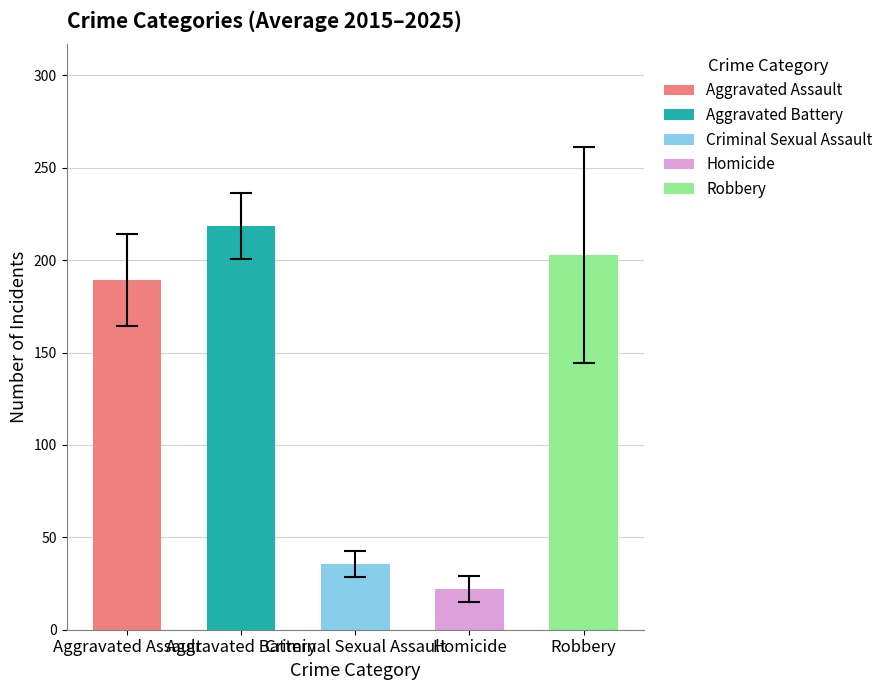

What is the value of the 2nd bar from the left?

218.5